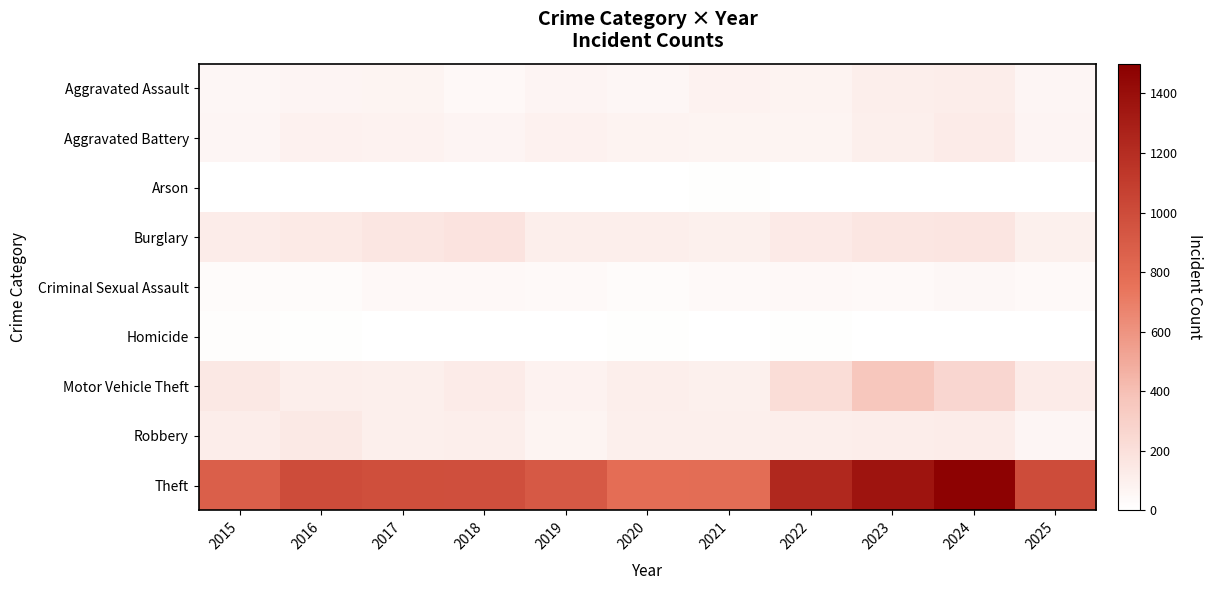

Reading left to right, list all the values displayed in this chart.

Aggravated Assault: 2015=54	2016=66	2017=72	2018=43	2019=65	2020=56	2021=86	2022=78	2023=110	2024=112	2025=63
Aggravated Battery: 2015=64	2016=93	2017=83	2018=70	2019=88	2020=82	2021=75	2022=71	2023=103	2024=127	2025=67
Arson: 2015=2	2016=2	2017=1	2018=3	2019=2	2020=4	2021=8	2022=4	2023=2	2024=2	2025=5
Burglary: 2015=121	2016=139	2017=162	2018=176	2019=110	2020=110	2021=95	2022=132	2023=161	2024=169	2025=99
Criminal Sexual Assault: 2015=28	2016=28	2017=44	2018=43	2019=36	2020=27	2021=36	2022=43	2023=38	2024=49	2025=36
Homicide: 2015=13	2016=8	2017=5	2018=2	2019=0	2020=6	2021=2	2022=10	2023=3	2024=2	2025=1
Motor Vehicle Theft: 2015=152	2016=110	2017=104	2018=127	2019=84	2020=109	2021=96	2022=219	2023=363	2024=259	2025=124
Robbery: 2015=117	2016=144	2017=105	2018=107	2019=75	2020=102	2021=105	2022=108	2023=113	2024=120	2025=60
Theft: 2015=874	2016=999	2017=979	2018=977	2019=914	2020=782	2021=791	2022=1235	2023=1363	2024=1482	2025=1001